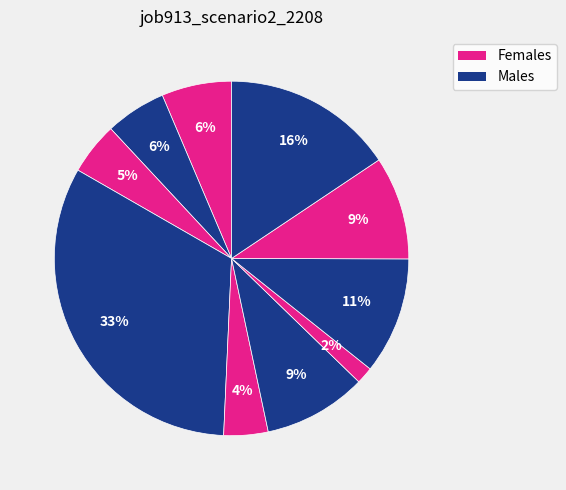

Is there any slice that represents more than half of the pie?

No